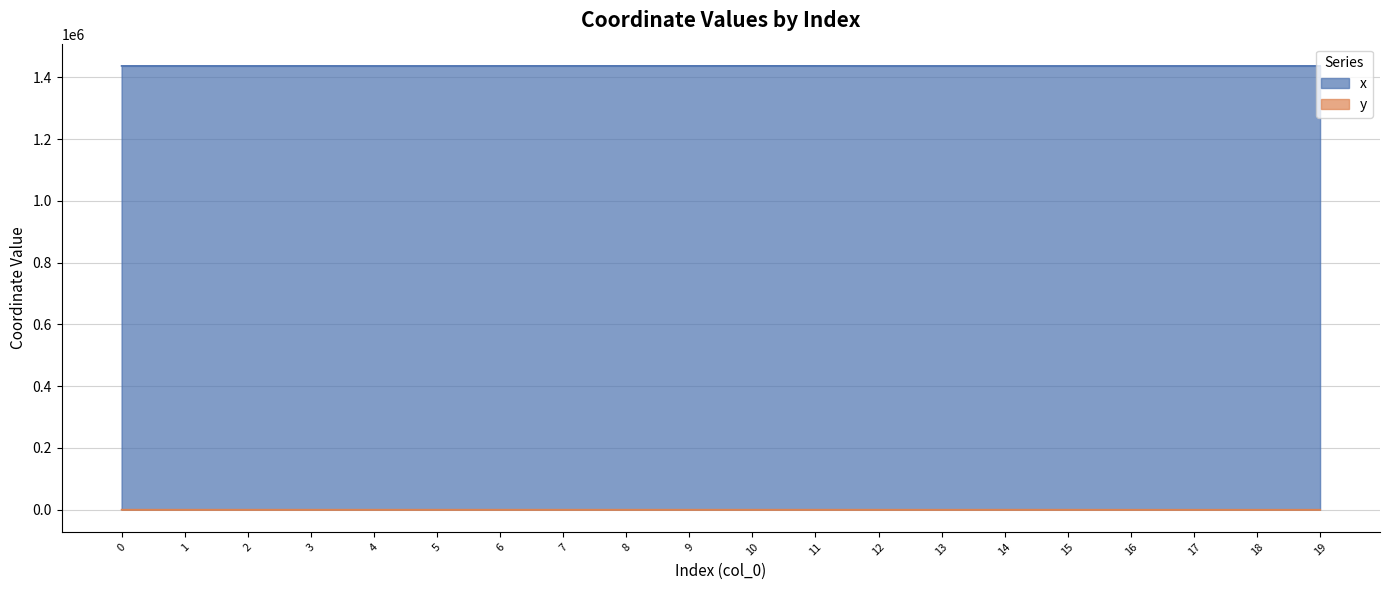

What is the difference between the x values at 17 and 3?

47.1